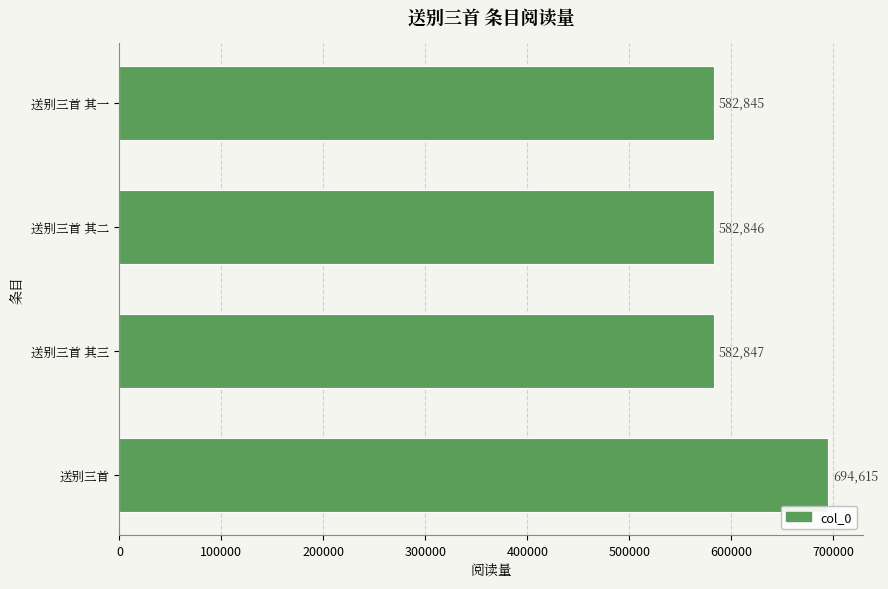

Read the value at 送别三首, to the nearest 100.

694600